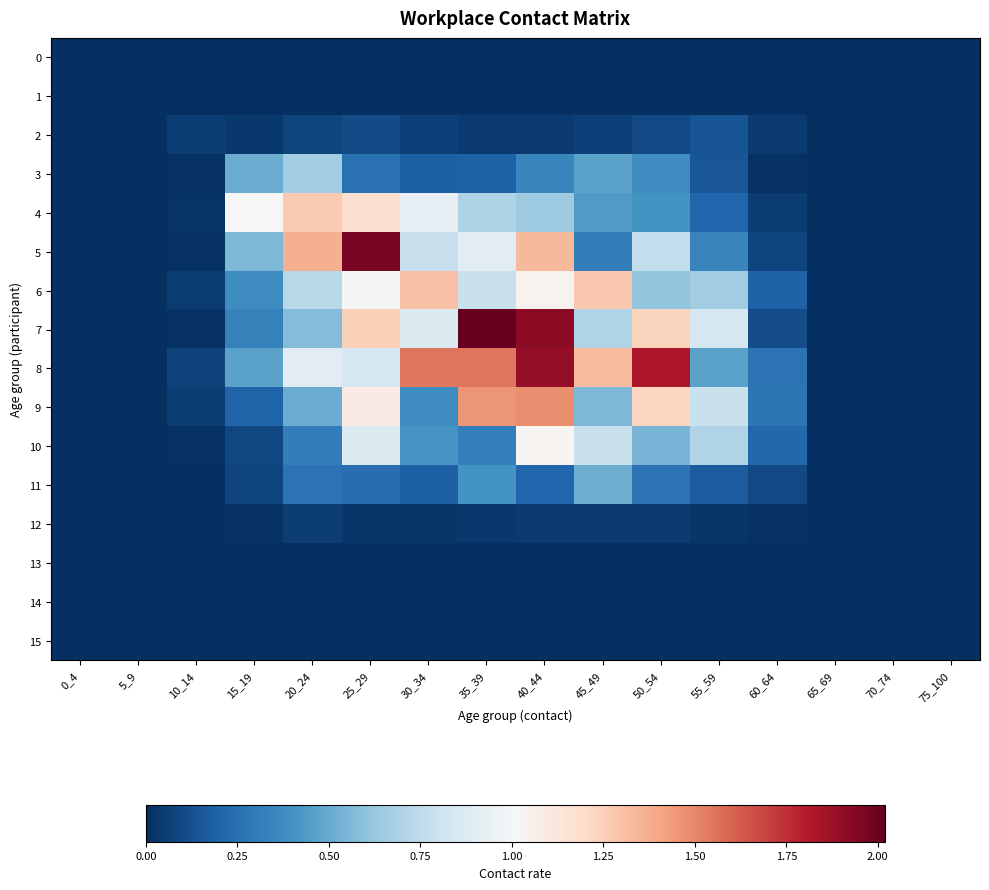

Rank the series at 45_49 from lowest to highest value.

0, 1, 13, 14, 15, 12, 2, 5, 4, 3, 11, 9, 7, 10, 6, 8